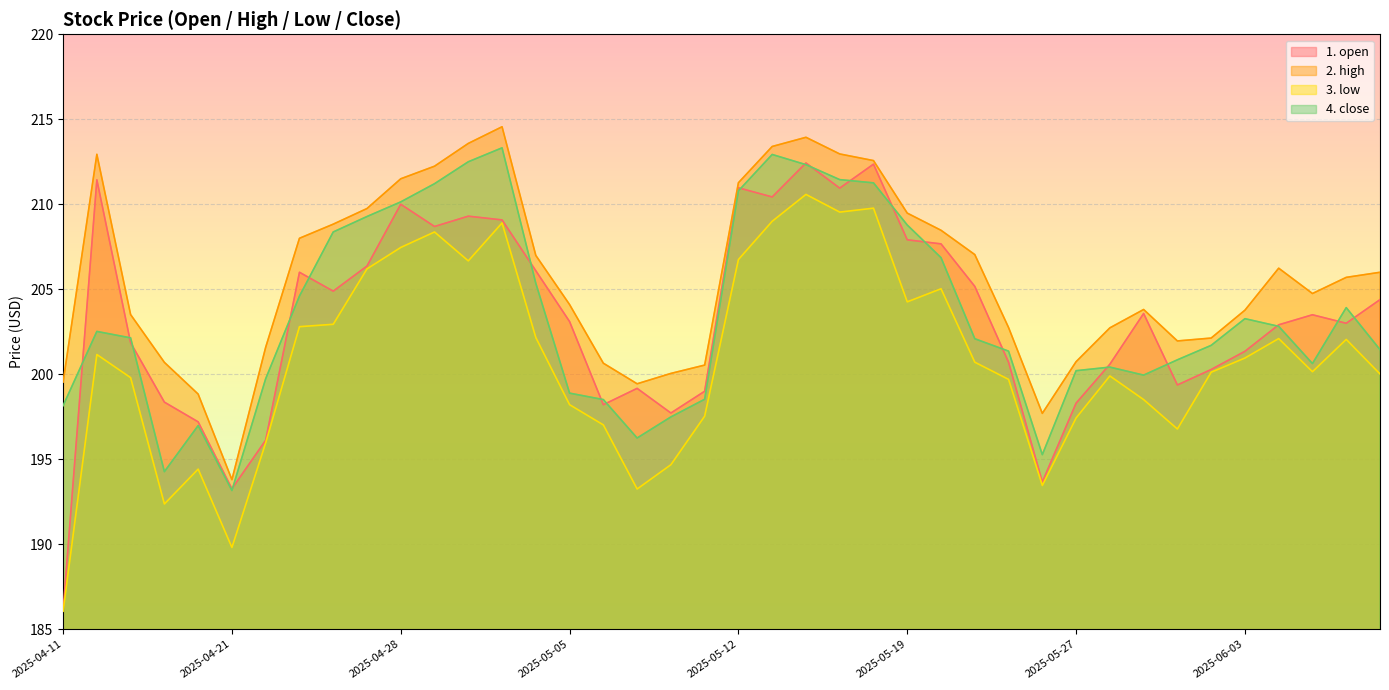

Which series has the largest total across all categories?

2. high